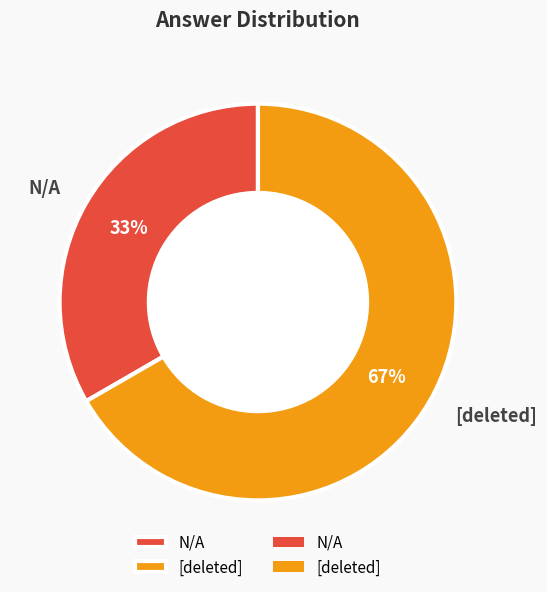

True or false: [deleted] accounts for 67% of the total.

True